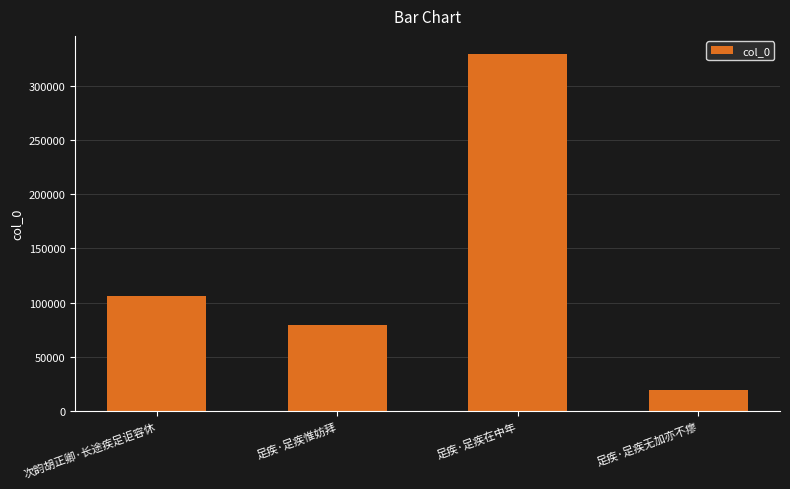

What is the difference between the values at 足疾·足疾在中年 and 足疾·足疾无加亦不瘳?

309895